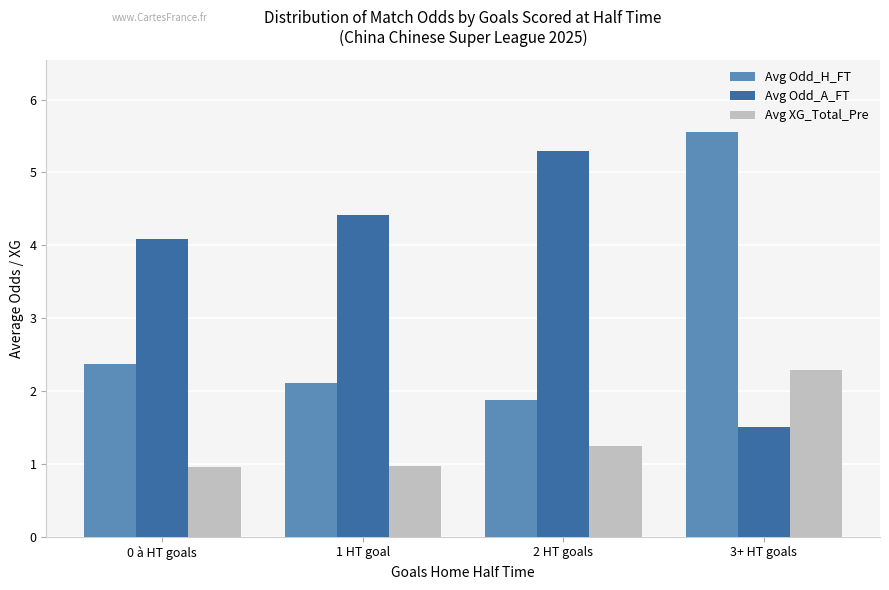

What are all the series names shown in the legend?

Avg Odd_H_FT, Avg Odd_A_FT, Avg XG_Total_Pre